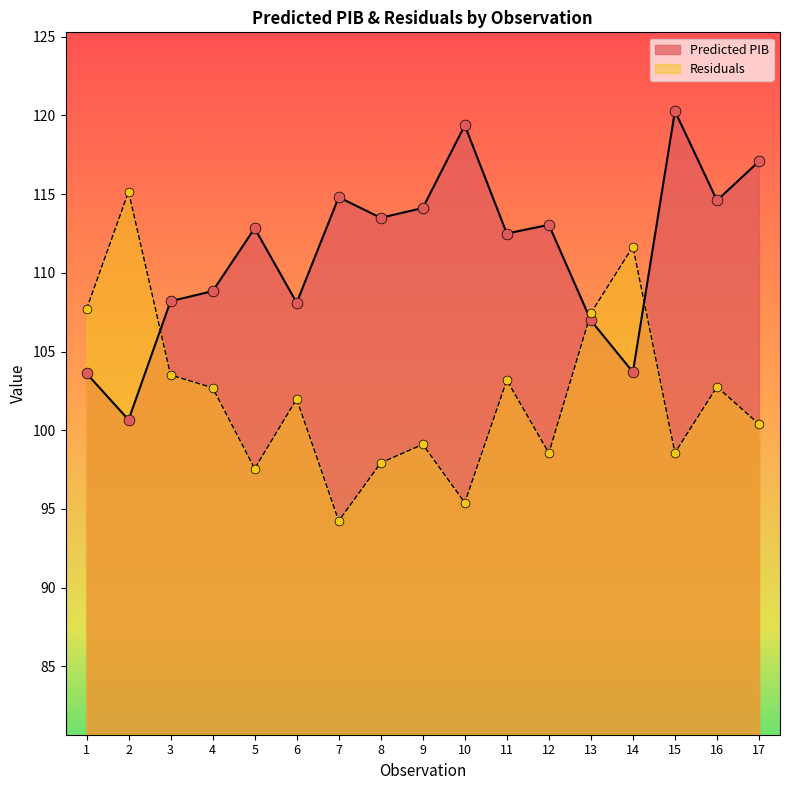

What are all the series names shown in the legend?

Predicted PIB, Residuals